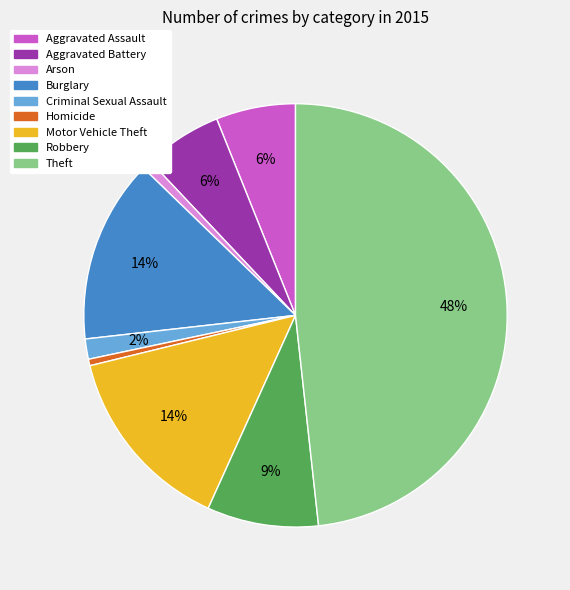

To the nearest percent, what is the combined percentage of Aggravated Assault and Theft?

54%